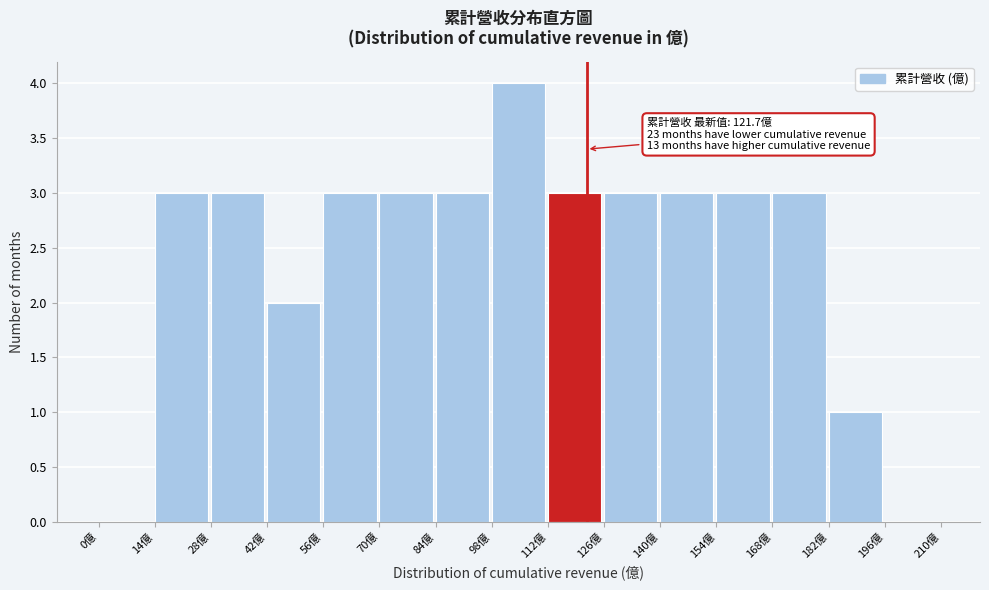

Which range on the x-axis has the tallest bar?

98 to 112